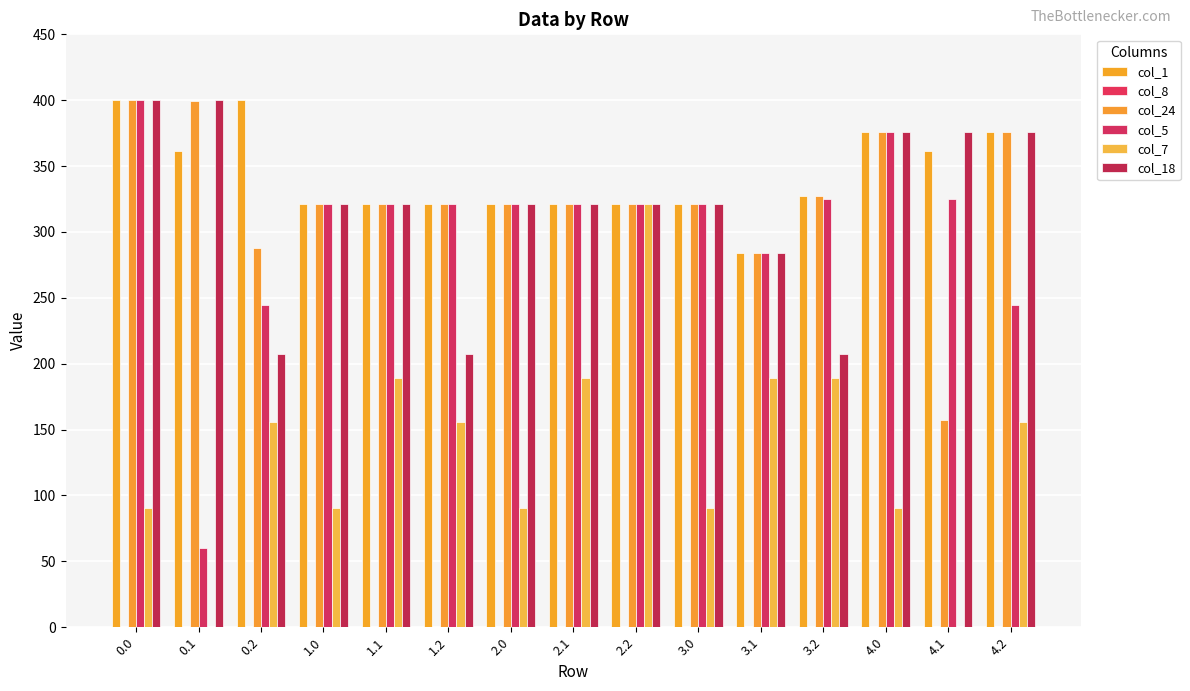

What is the difference between the col_24 values at 1.0 and 3.2?

6.0